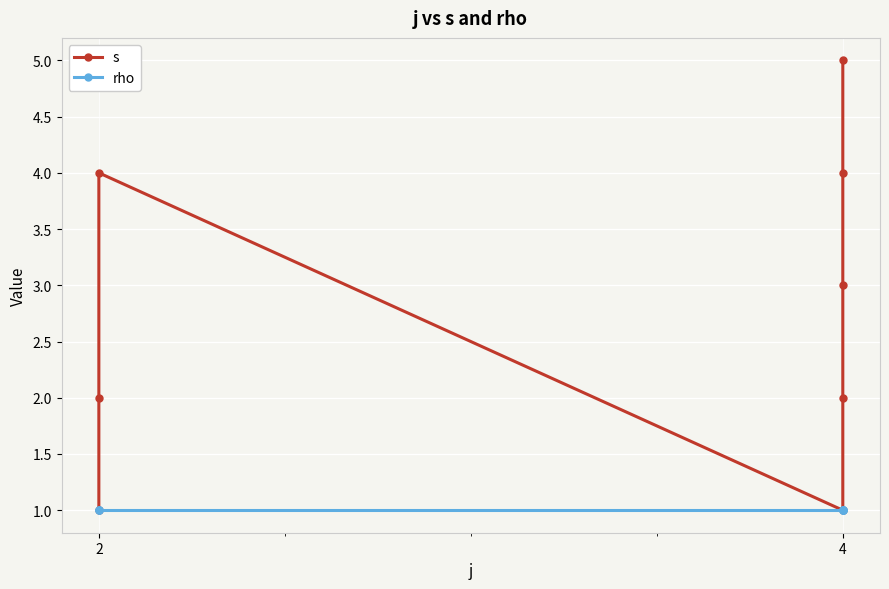

What is the sum of the s values at 2 and 4?

3